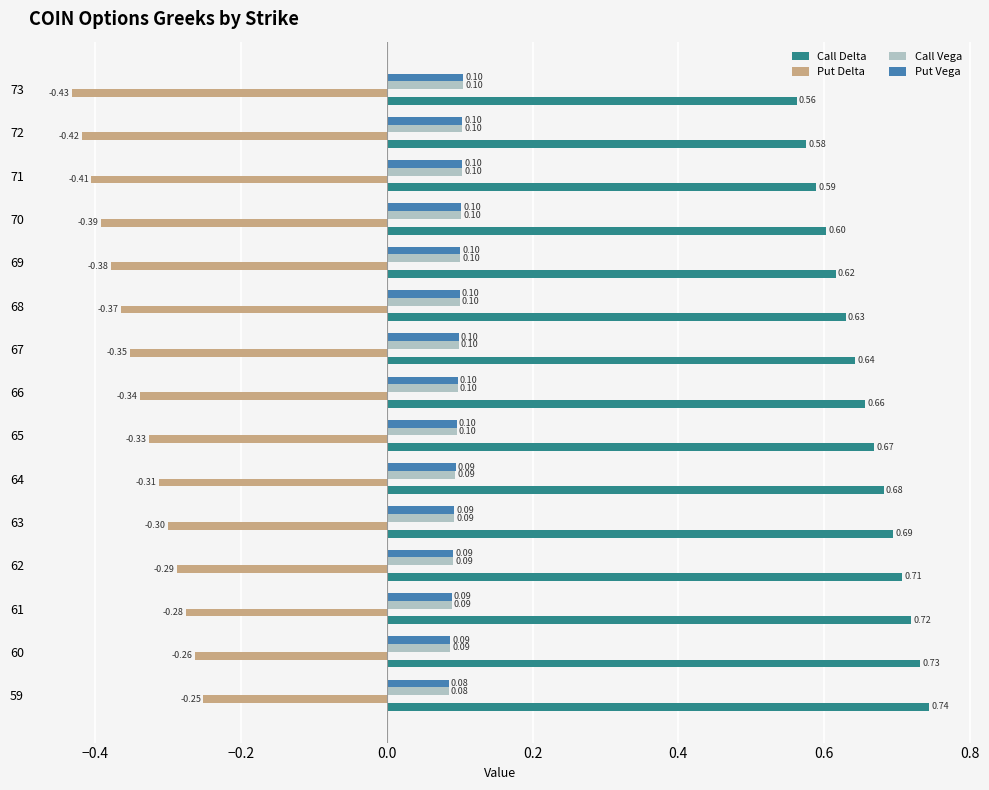

What is the spread (max minus min) of values at 73?

1.0